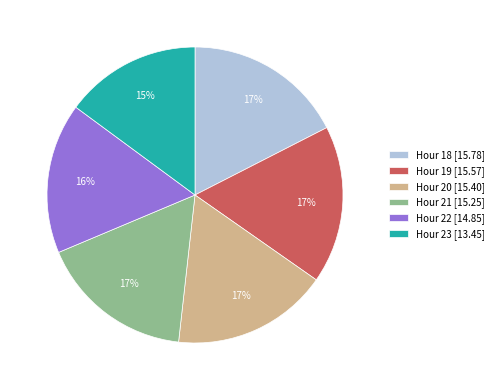

How many segments does this pie chart have?

6